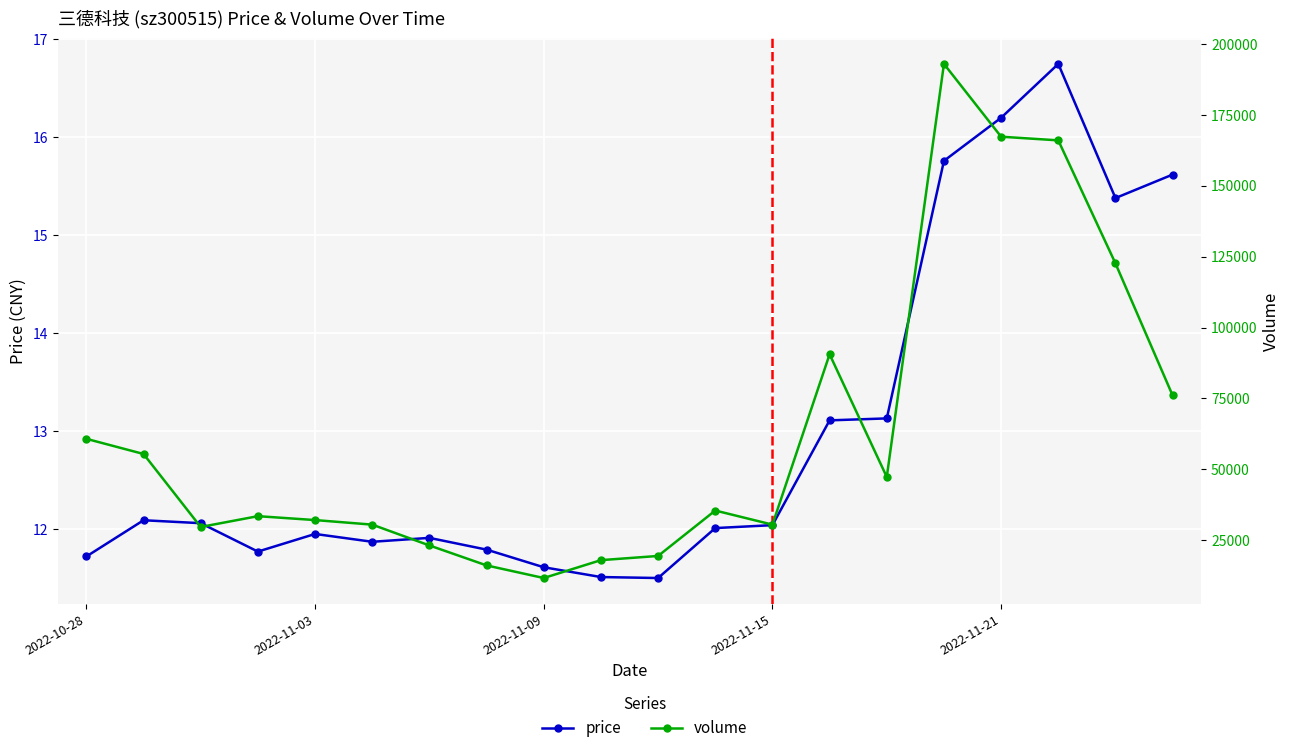

What is the difference between the volume values at 2022-10-28 and 2022-11-09?

49050.0